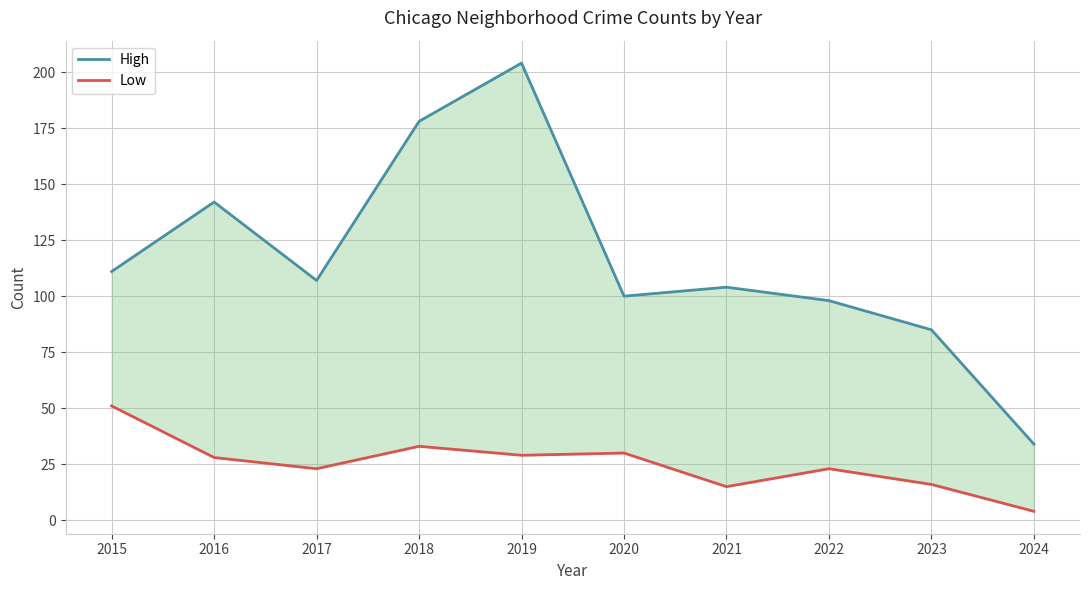

Reading left to right, list all the values displayed in this chart.

High: 111	142	107	178	204	100	104	98	85	34
Low: 51	28	23	33	29	30	15	23	16	4